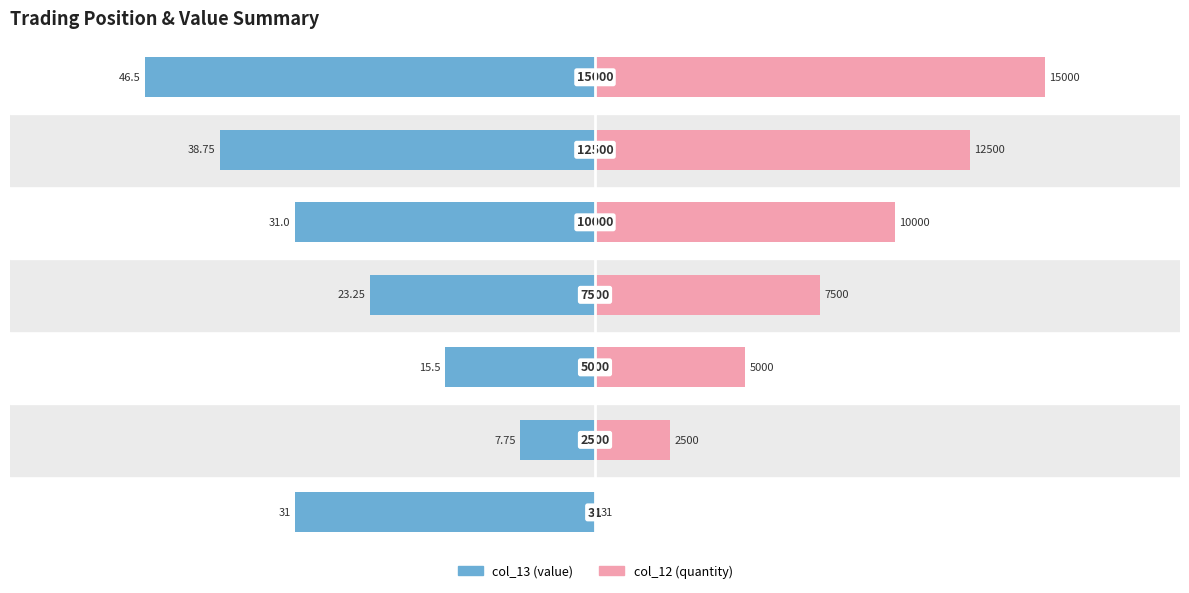

Is the value of col_3 (scaled) at 3 greater than the value of col_12 at 4?

No